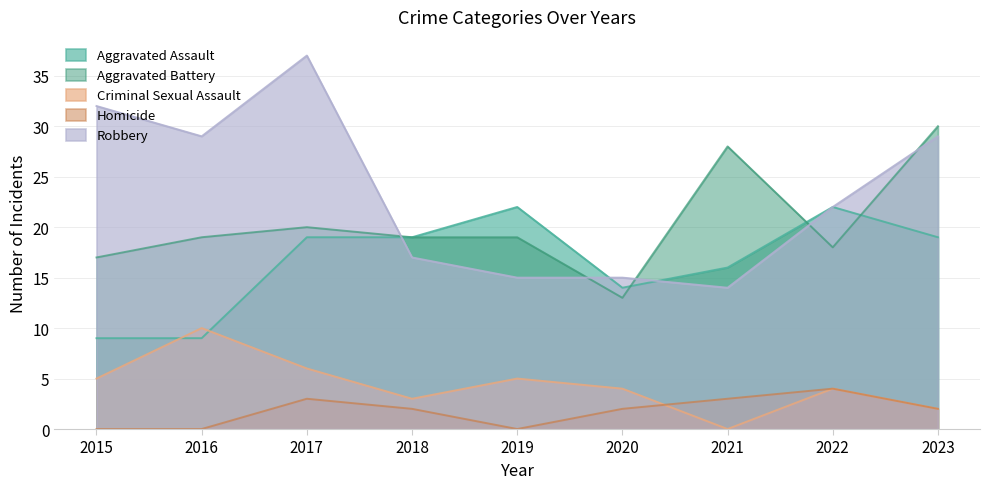

How many values in Criminal Sexual Assault are above zero?

8